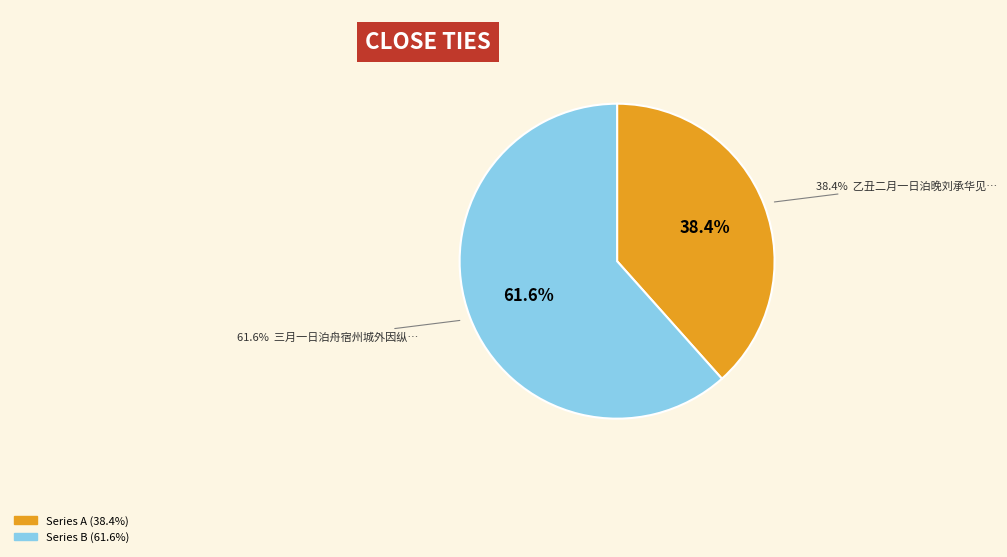

Rank the categories by value from lowest to highest.

乙丑二月一日泊晚刘承华见约携酒殽同饯刘廷宣地官宁夏送赏, 三月一日泊舟宿州城外因纵步至城北遂过天庆观道士留饮乃归